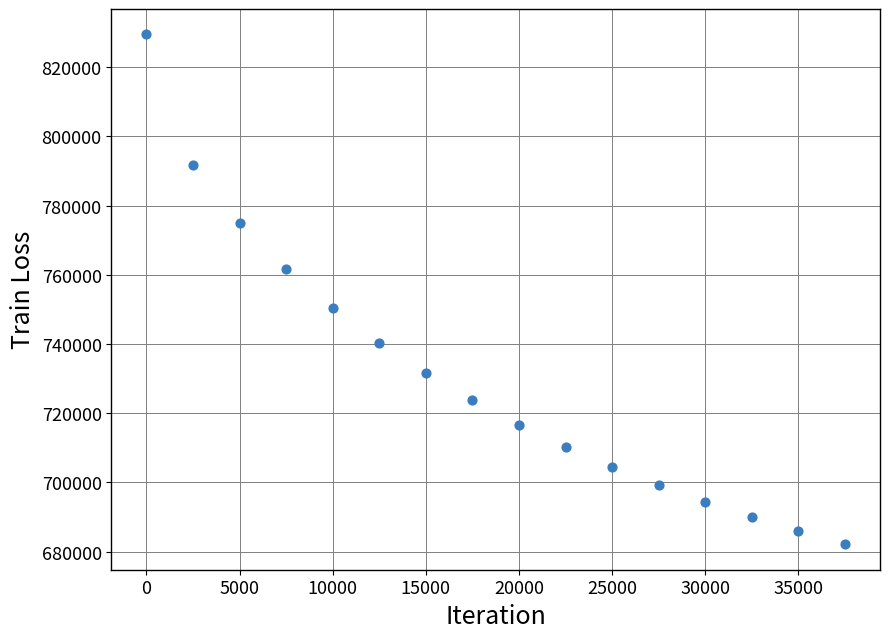

What is the range of X values (max minus min)?

37500.0